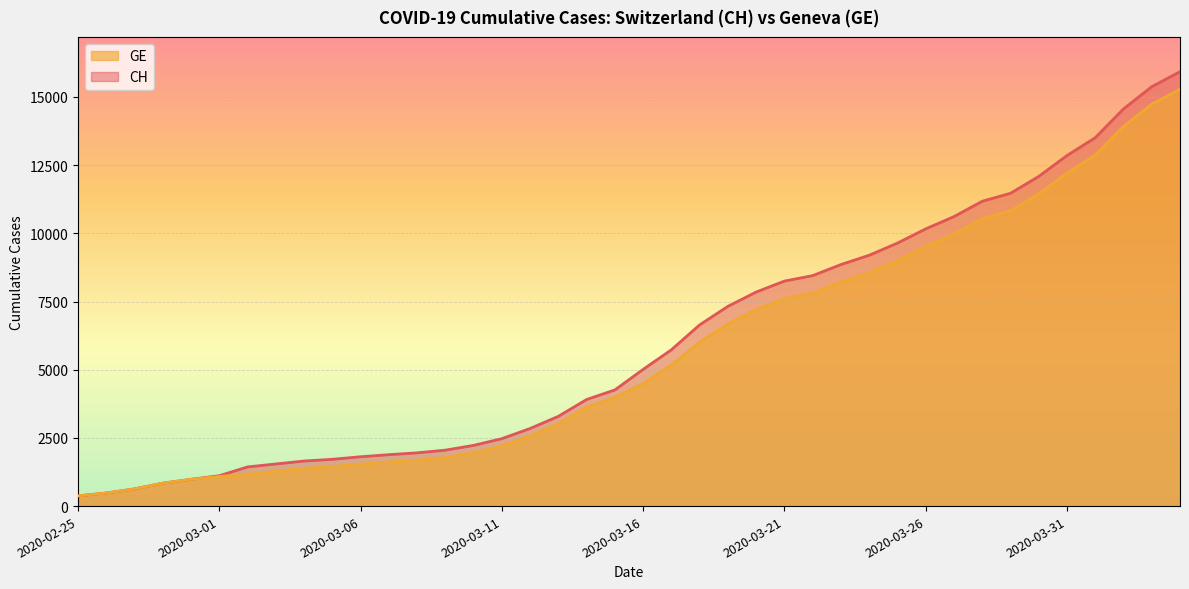

Reading right to left, transcribe all the data shown in this chart.

CH: 15926	15375	14561	13505	12852	12086	11467	11175	10613	10162	9642	9196	8855	8449	8249	7847	7323	6644	5731	5012	4259	3908	3291	2845	2472	2226	2051	1952	1885	1809	1715	1652	1544	1436	1113	981	840	630	479	375
GE: 15284	14733	13919	12863	12210	11444	10825	10533	9971	9520	9000	8554	8213	7807	7607	7205	6681	6002	5174	4485	3978	3627	3010	2574	2201	1955	1780	1681	1614	1538	1447	1384	1278	1171	1083	981	840	630	479	375